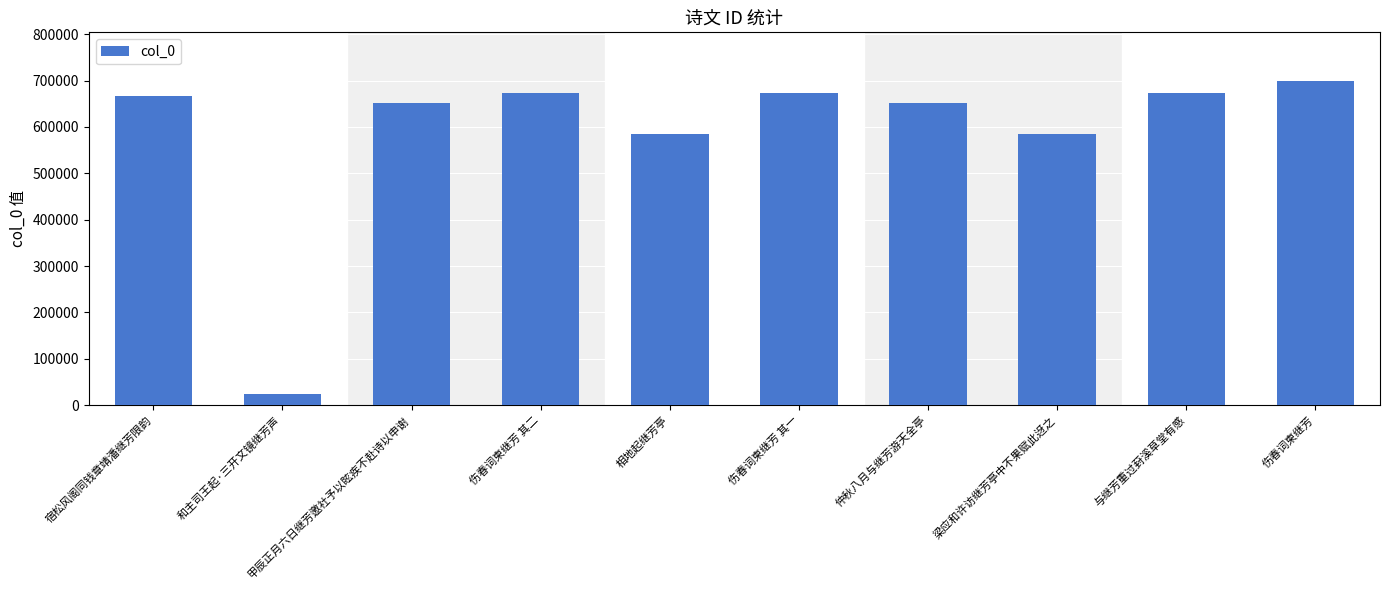

How many bars are there in total?

10